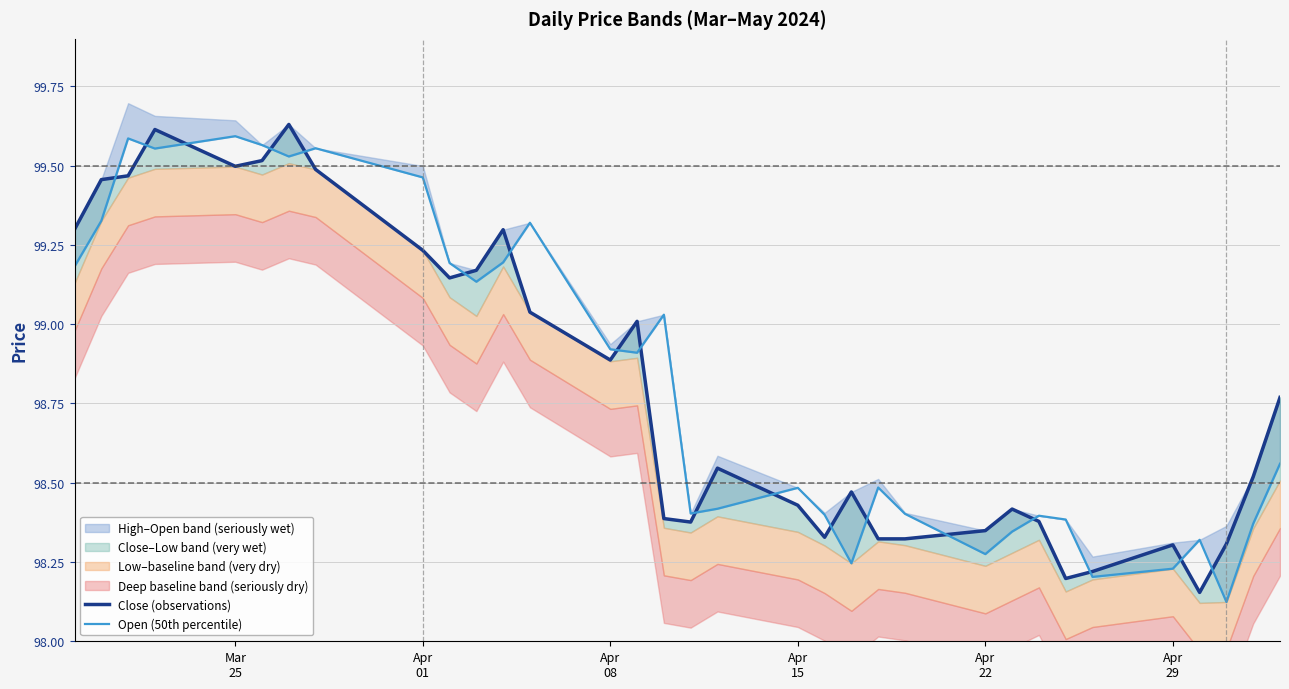

List the series in order of their peak value, lowest first.

Open (50th percentile), Close (observations)